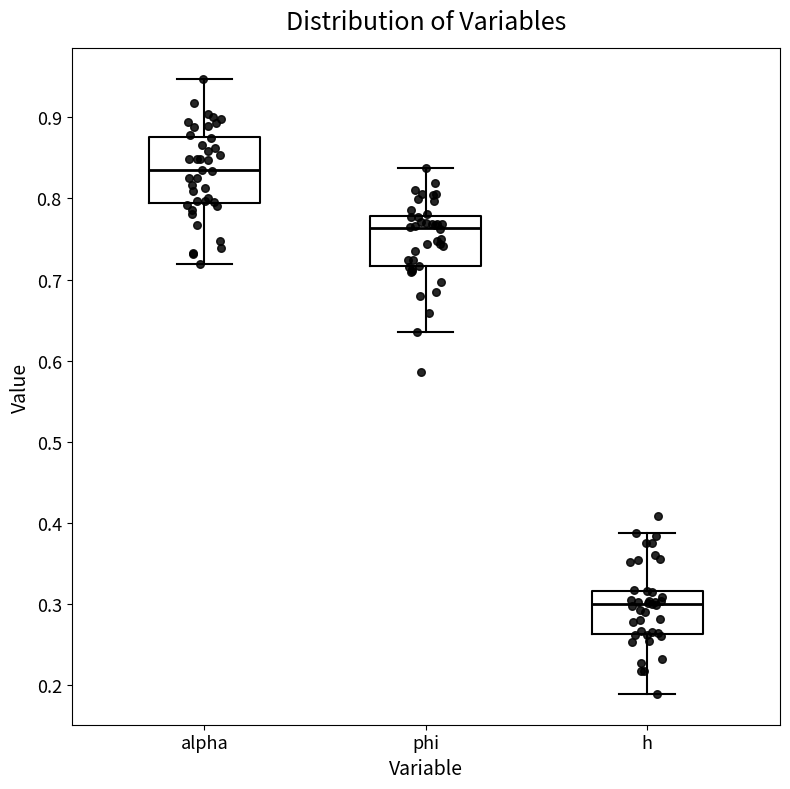

Reading left to right, transcribe this box plot: for each box, give where its median line is, the range the box spans, and where its two whiskers end, as read against the y-axis. The values are not printed on the chart, so give them approximately, as read against the axis.

alpha: median 0.83, box 0.79 to 0.87, whiskers 0.72 to 0.95
phi: median 0.76, box 0.72 to 0.78, whiskers 0.63 to 0.84
h: median 0.30, box 0.26 to 0.32, whiskers 0.19 to 0.39